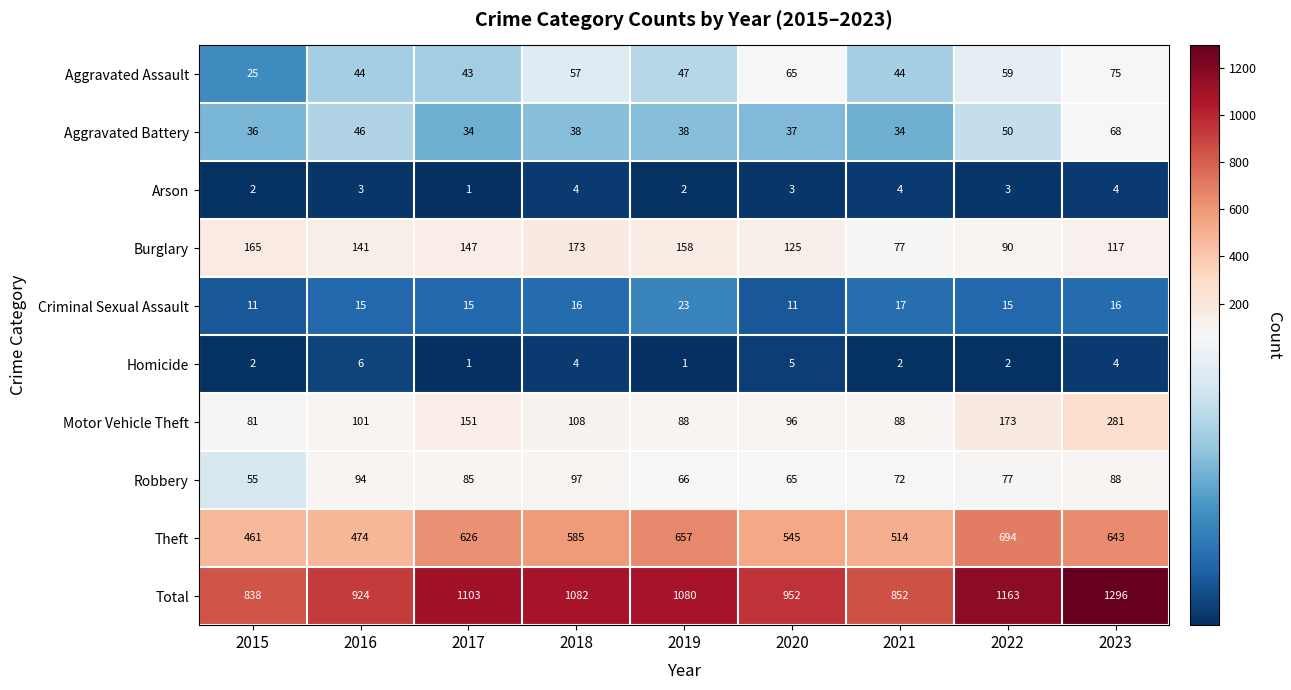

What is the difference between the maximum and minimum values in the Theft series?

233